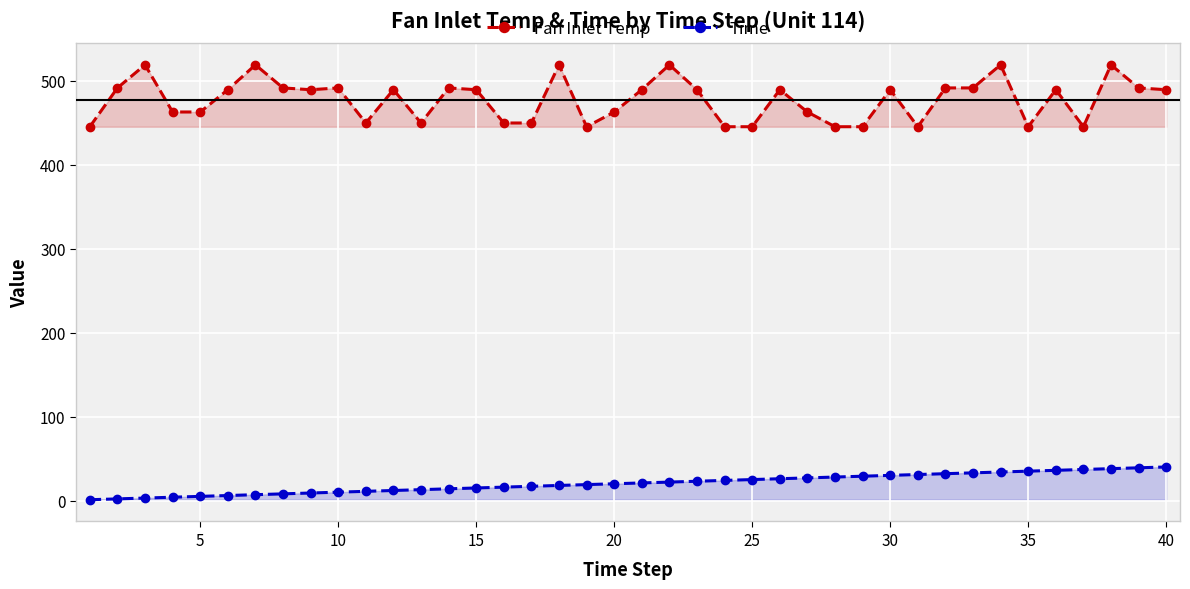

What are all the series names shown in the legend?

Fan Inlet Temp, Time